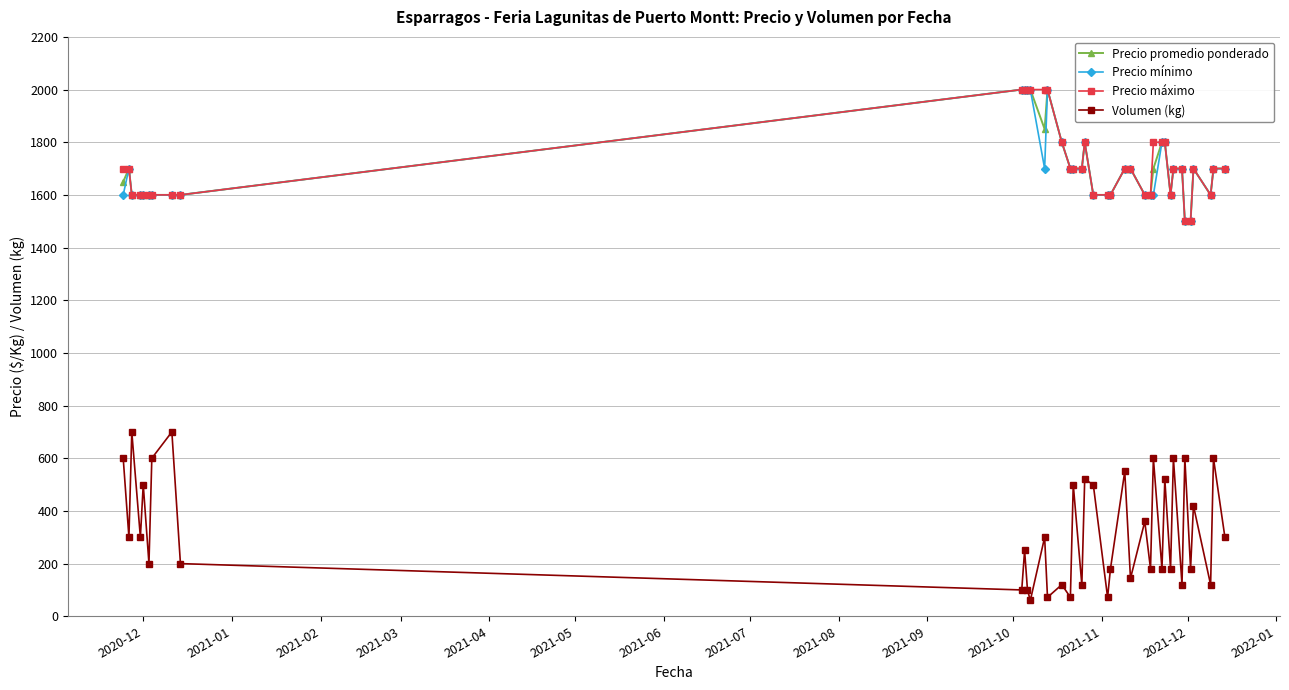

Does the chart have visible grid lines?

Yes